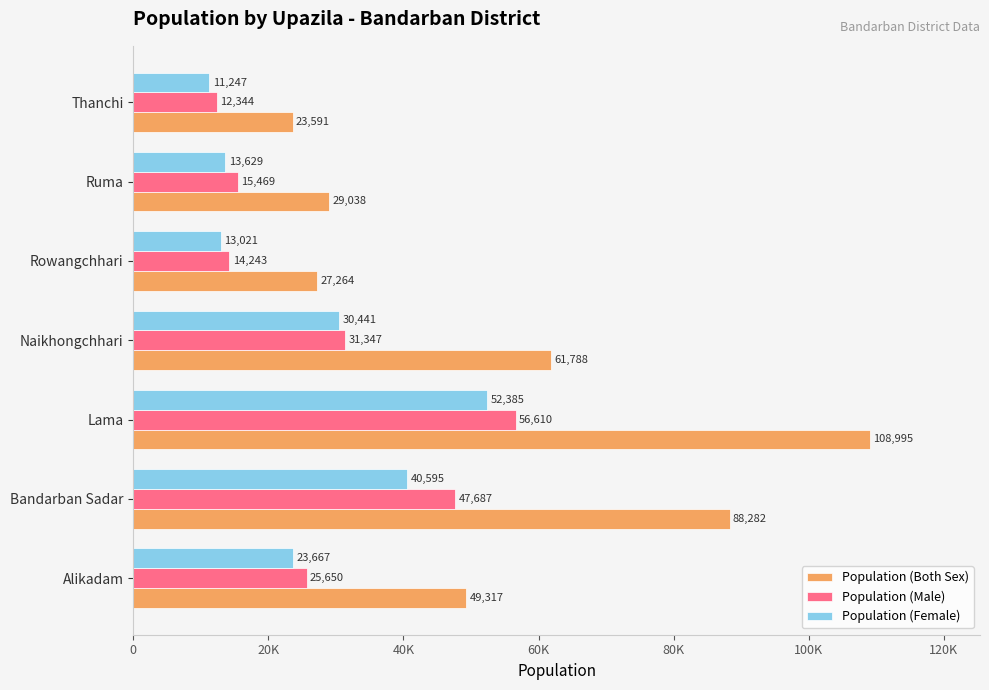

Reading left to right, extract all data points from this chart.

Population (Both Sex): 49317	88282	108995	61788	27264	29038	23591
Population (Male): 25650	47687	56610	31347	14243	15469	12344
Population (Female): 23667	40595	52385	30441	13021	13629	11247